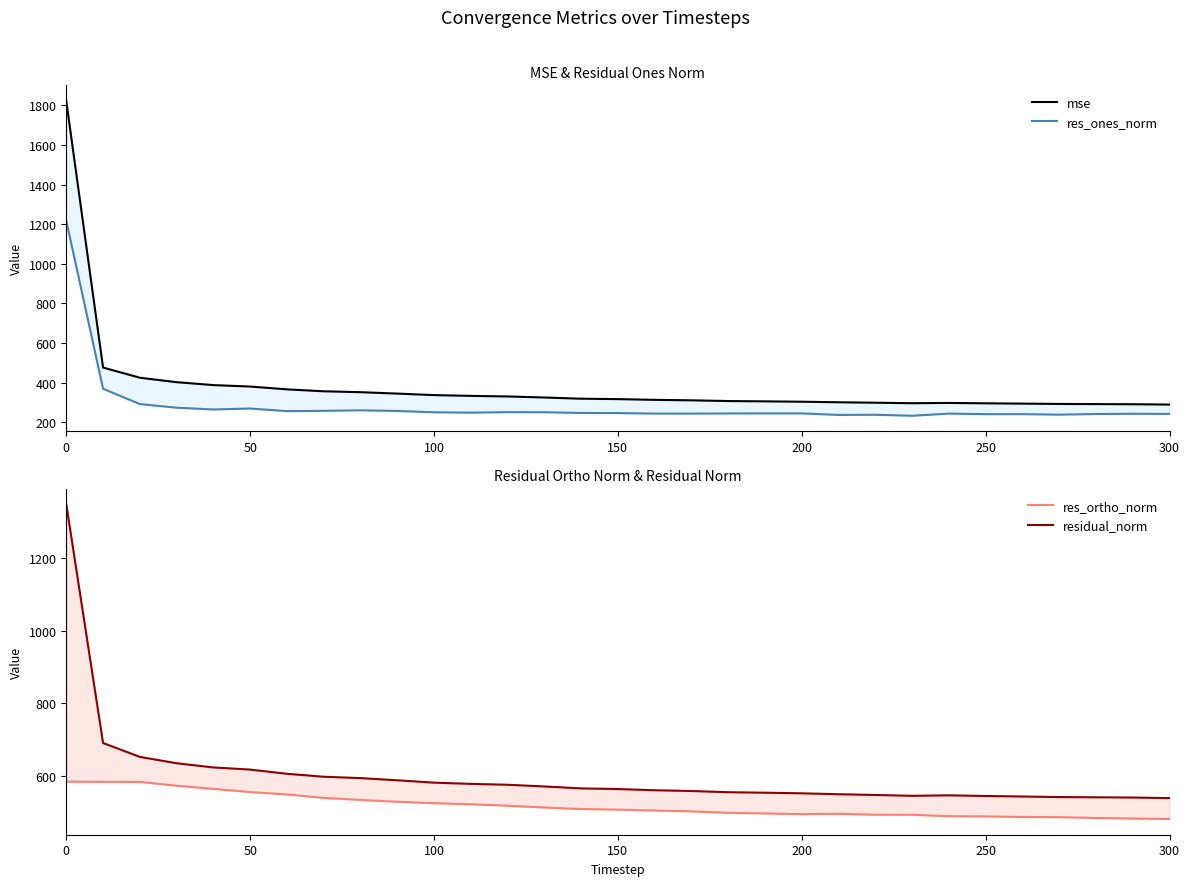

The residual_norm series shows 374.7 at 8. True or false?

False